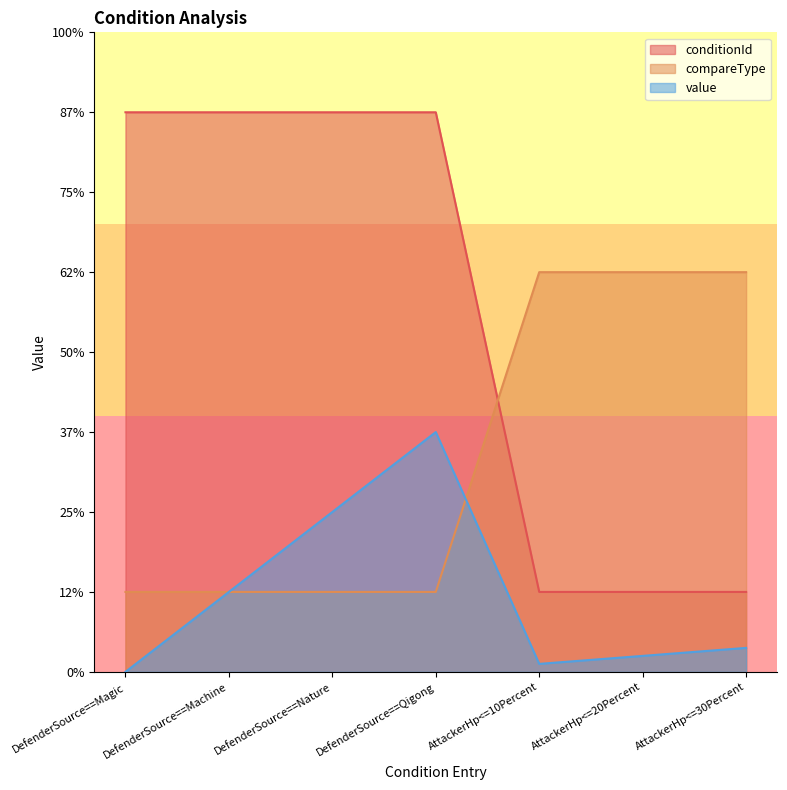

What is the sum of all compareType values?

19.0